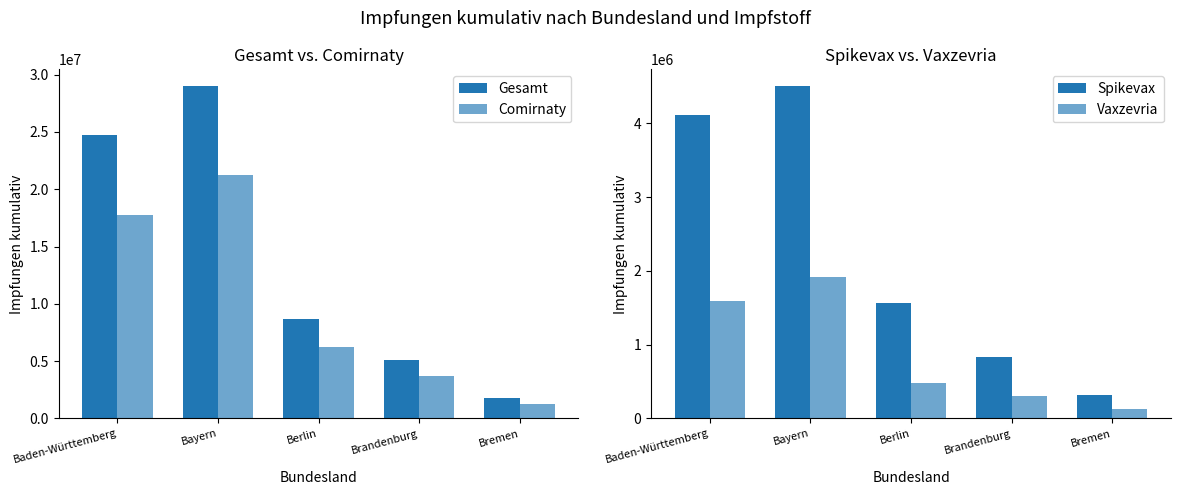

Reading left to right, transcribe all the data shown in this chart.

Gesamt: 24731547	29011800	8678376	5077928	1823722
Comirnaty: 17769509	21252998	6205206	3688969	1271970
Spikevax: 4113452	4508547	1561286	827008	320120
Vaxzevria: 1596667	1918390	476937	301939	123395